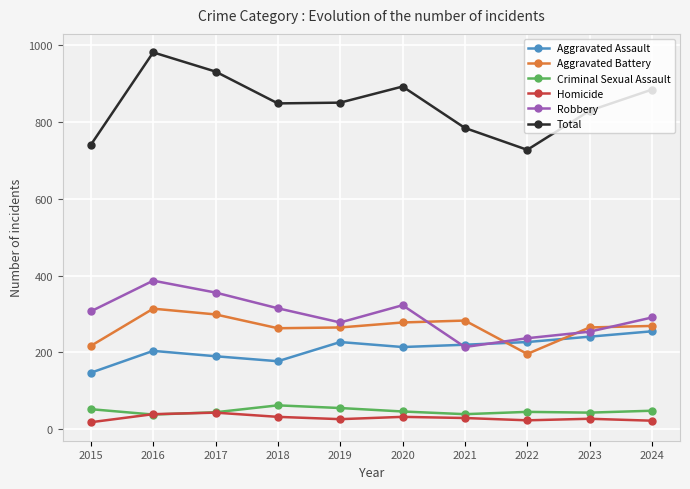

What is the difference between the highest and lowest values at 2021?

756